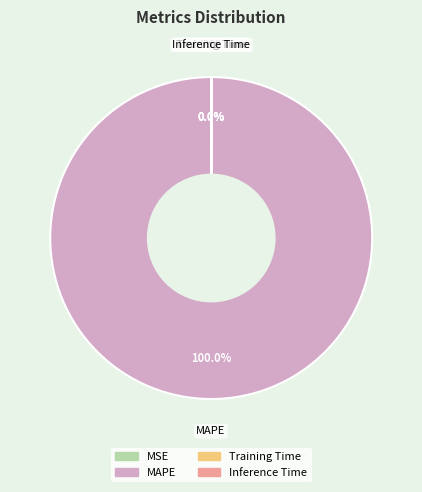

Which slice is the largest?

MAPE